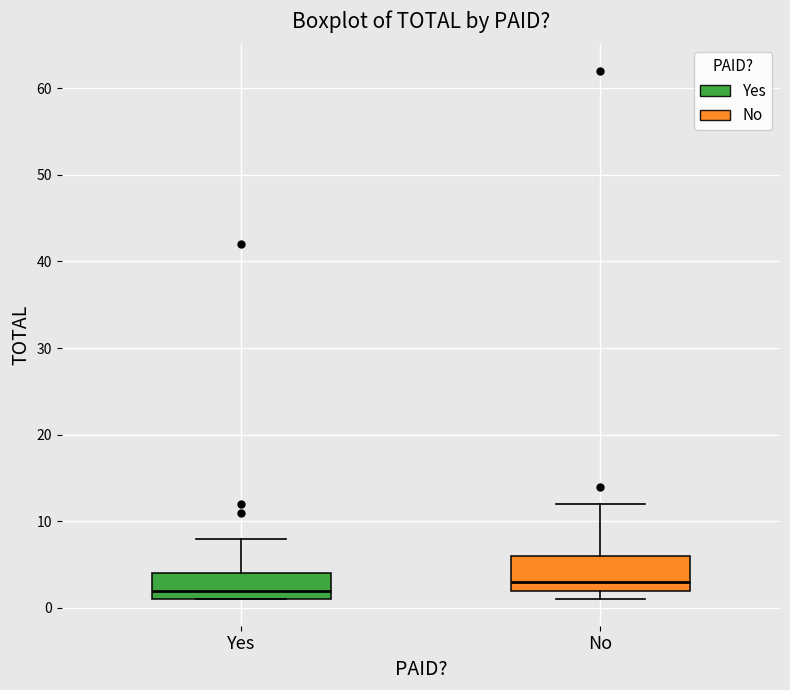

Reading left to right, read every box against the y-axis: the position of its median line, the range the box covers, and the ends of its whiskers. The values are not printed on the chart, so give them approximately, as read against the axis.

Yes: median 2, box 1 to 4, whiskers 1 to 8
No: median 3, box 2 to 6, whiskers 1 to 12